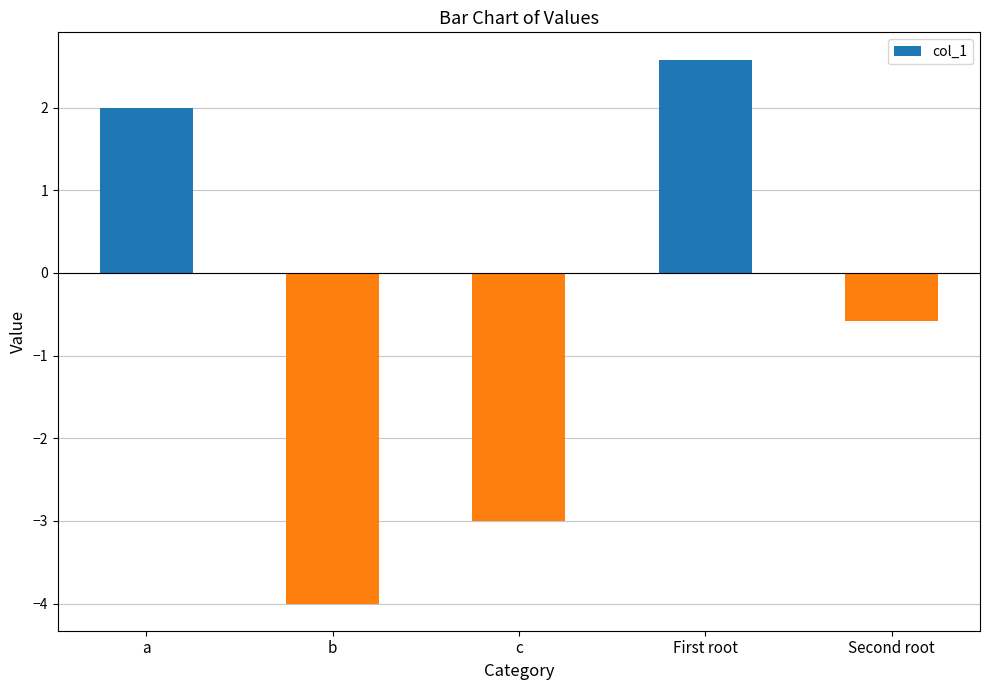

Rank the categories by value from highest to lowest.

First root, a, Second root, c, b